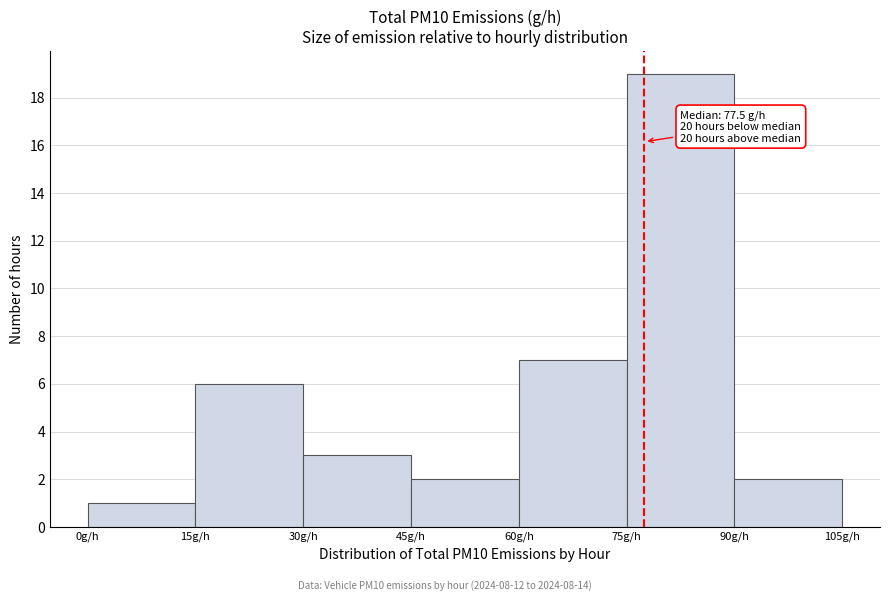

Over which range of the x-axis is the bar tallest?

75 to 90